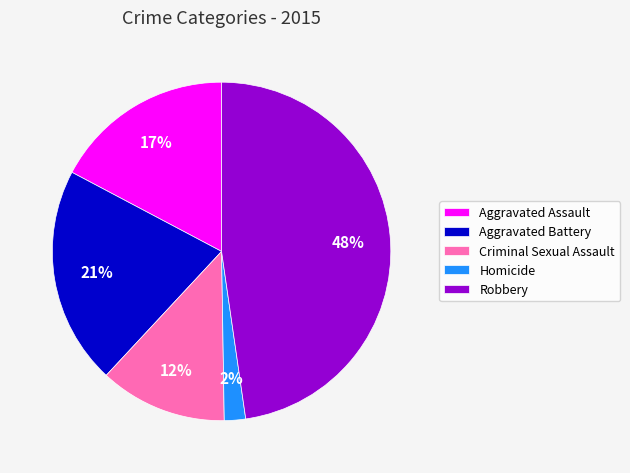

Is there any slice that represents more than half of the pie?

No